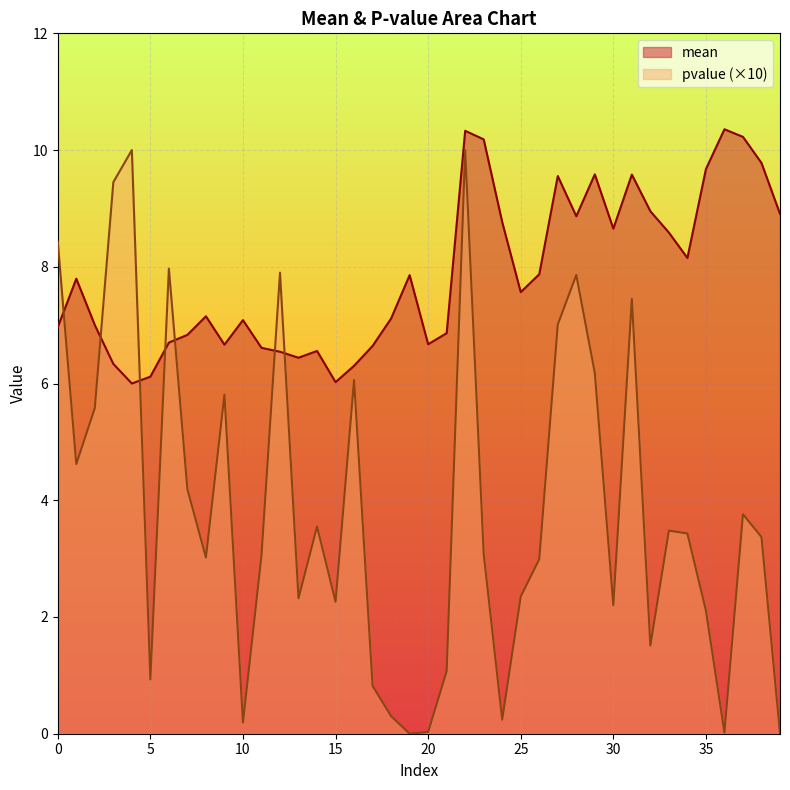

What is the average value of the pvalue series?

3.9